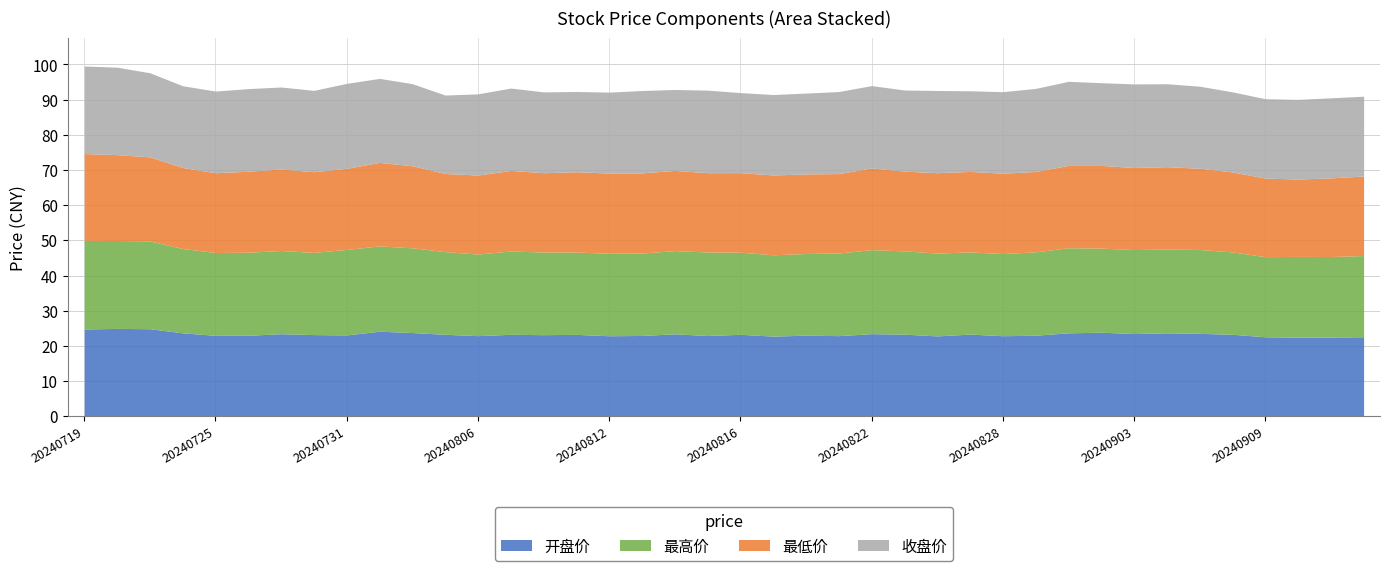

How many distinct data groups are displayed?

4